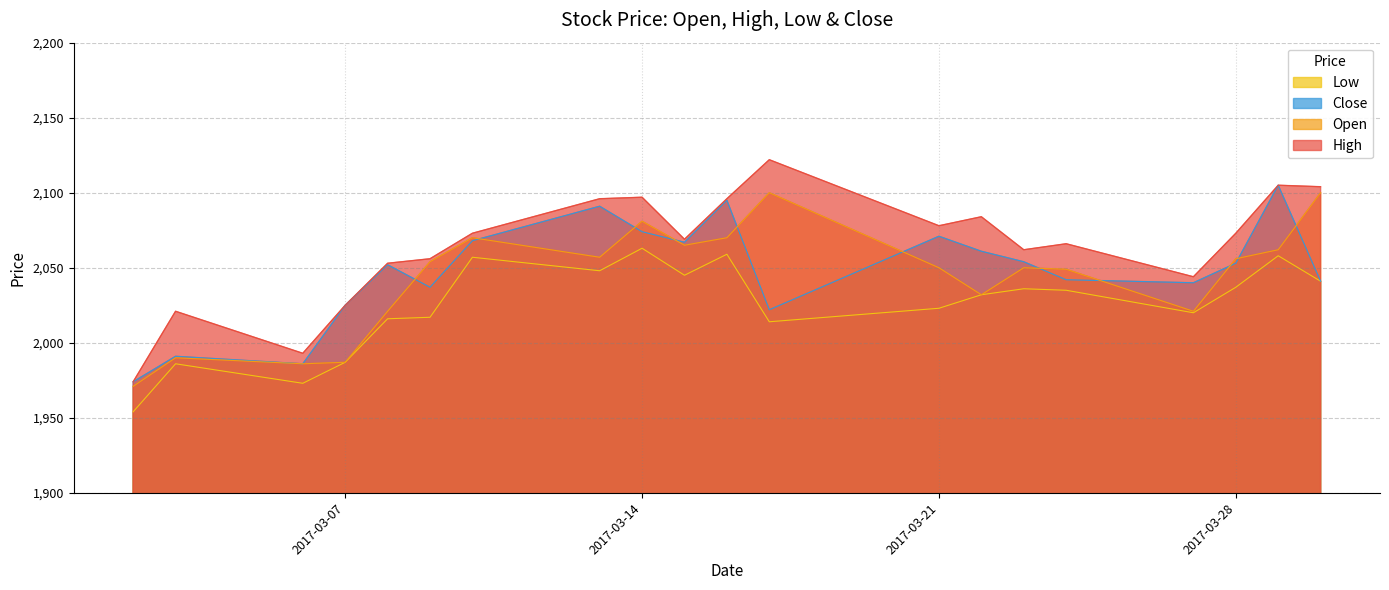

Which category has the lowest value in the Close series?

2017-03-02